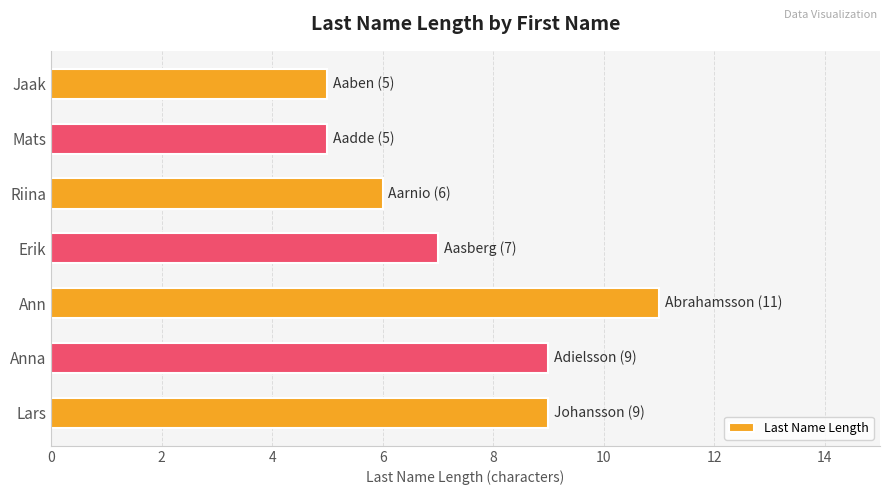

What is the label of the 2nd bar from the top?

Mats